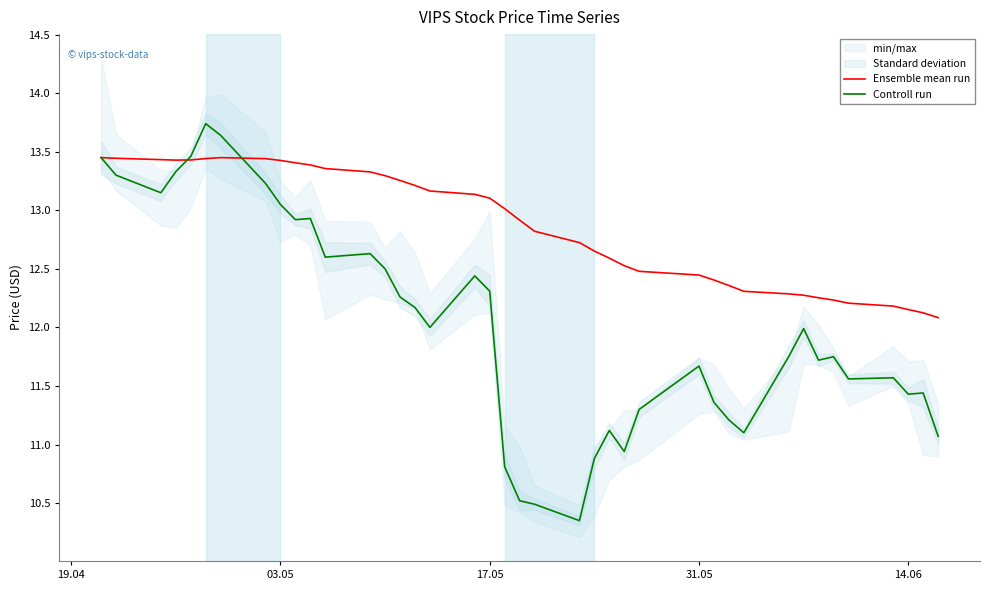

True or false: Ensemble mean run has more than 2 interior local peaks.

False